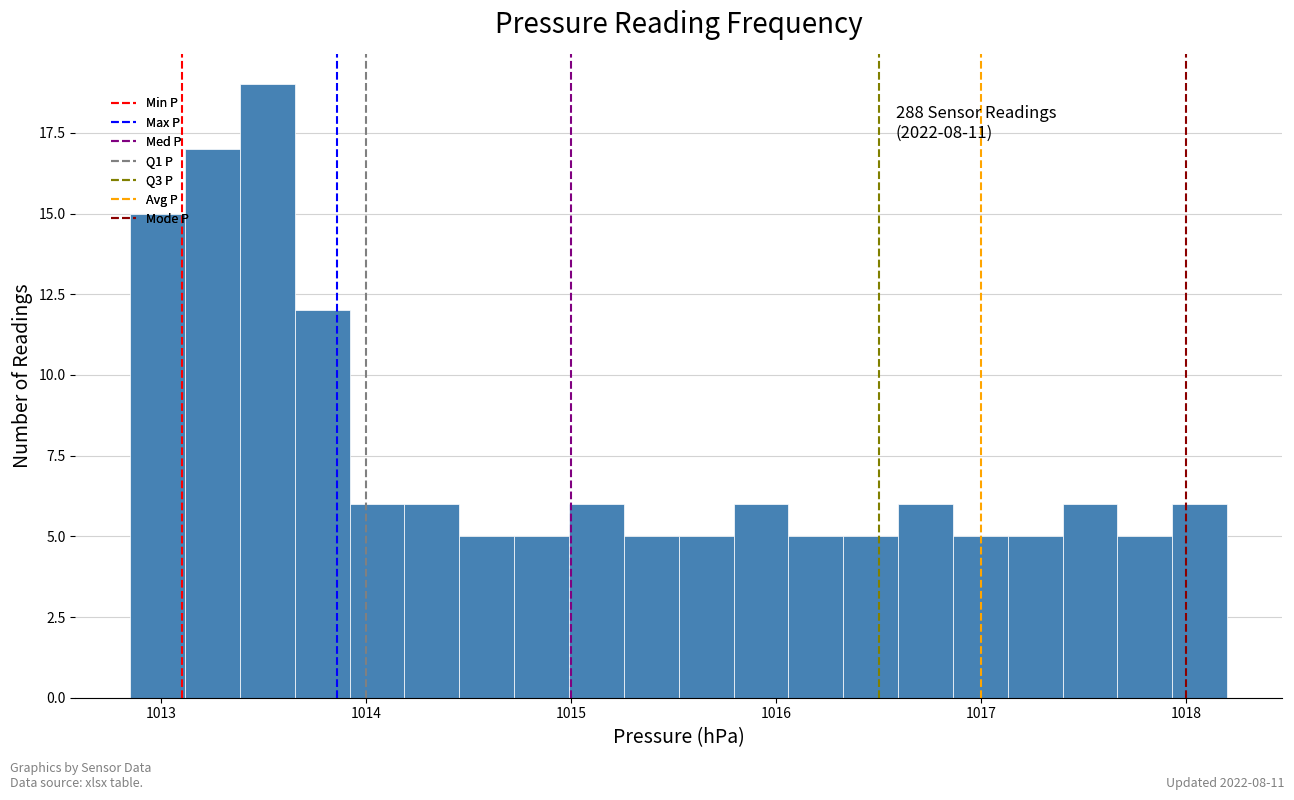

Read against the x-axis, roughly where is the centre of the tallest bar?

1013.5